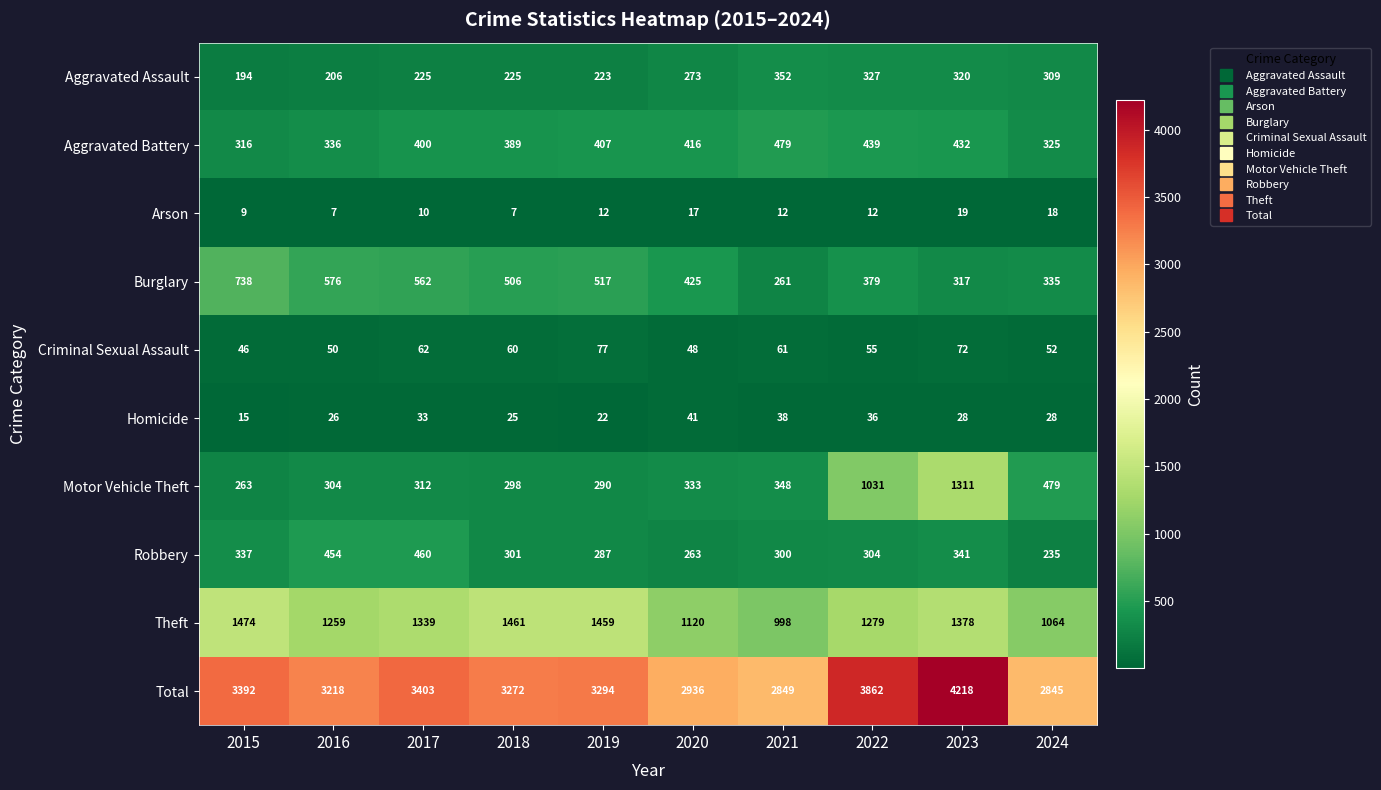

At which category is the sum across all series the highest?

2023